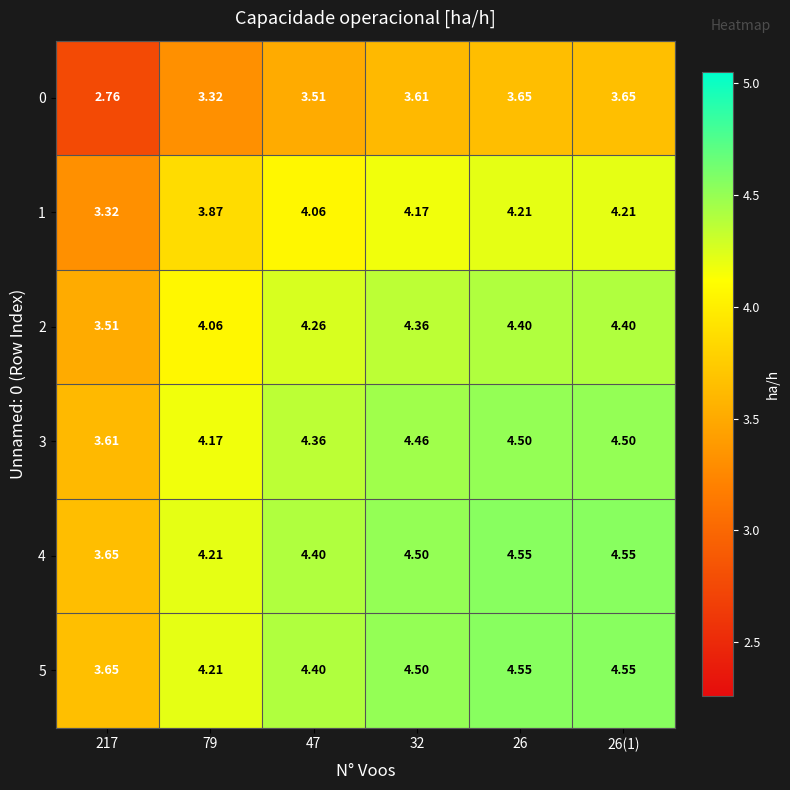

Is the value of 0 at 26 greater than the value of 1 at 217?

Yes